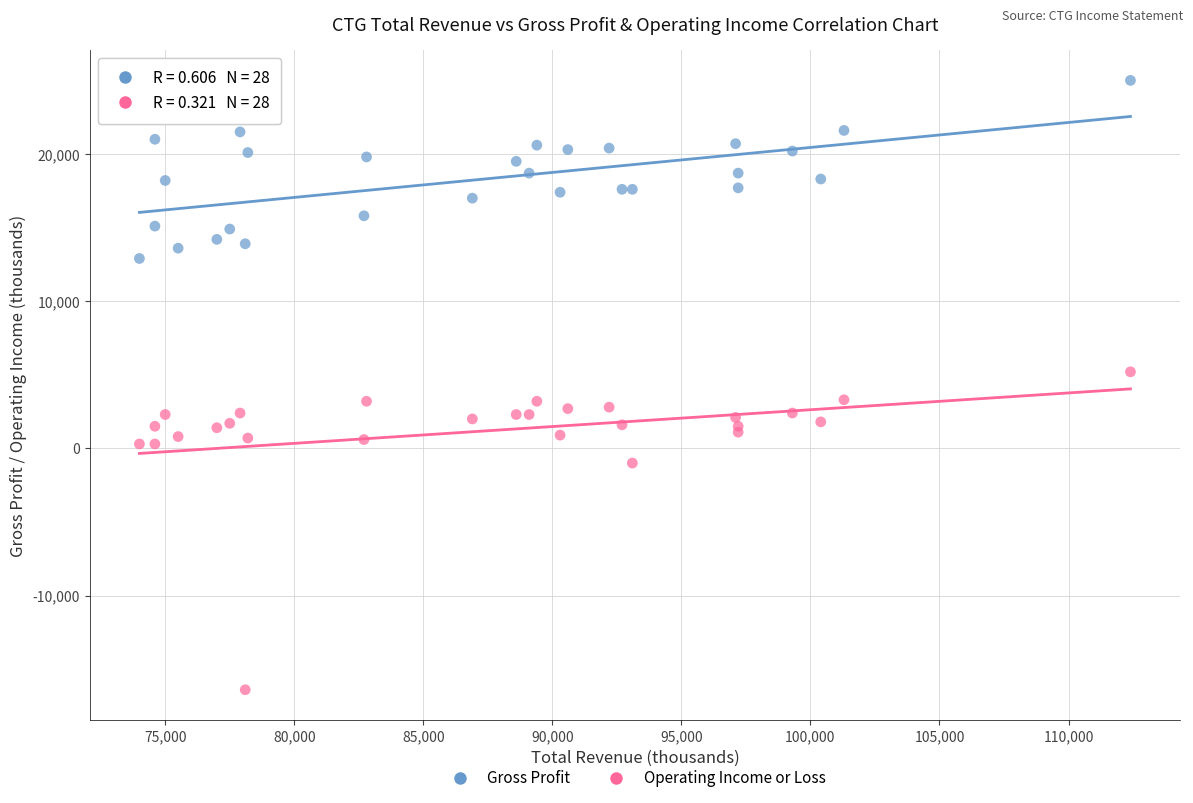

Which series reaches the minimum Y coordinate?

Operating Income or Loss